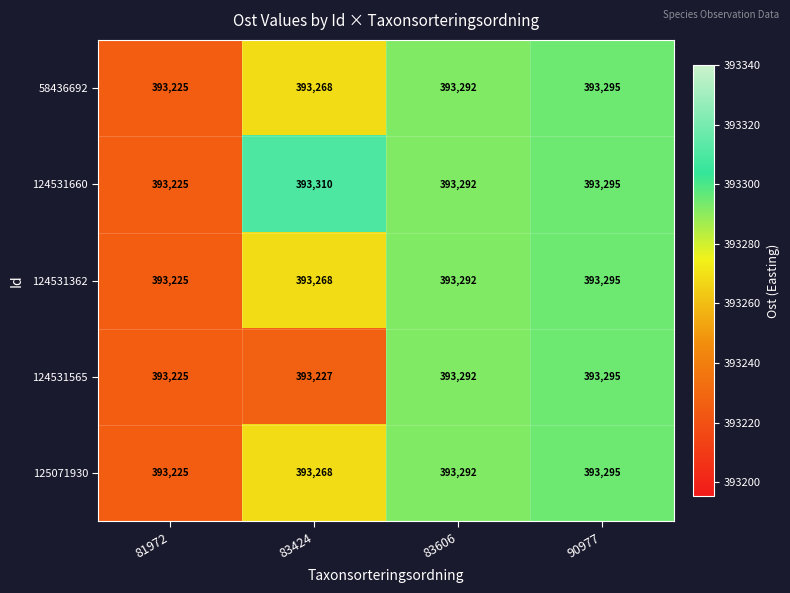

What is the greatest value displayed?

393310